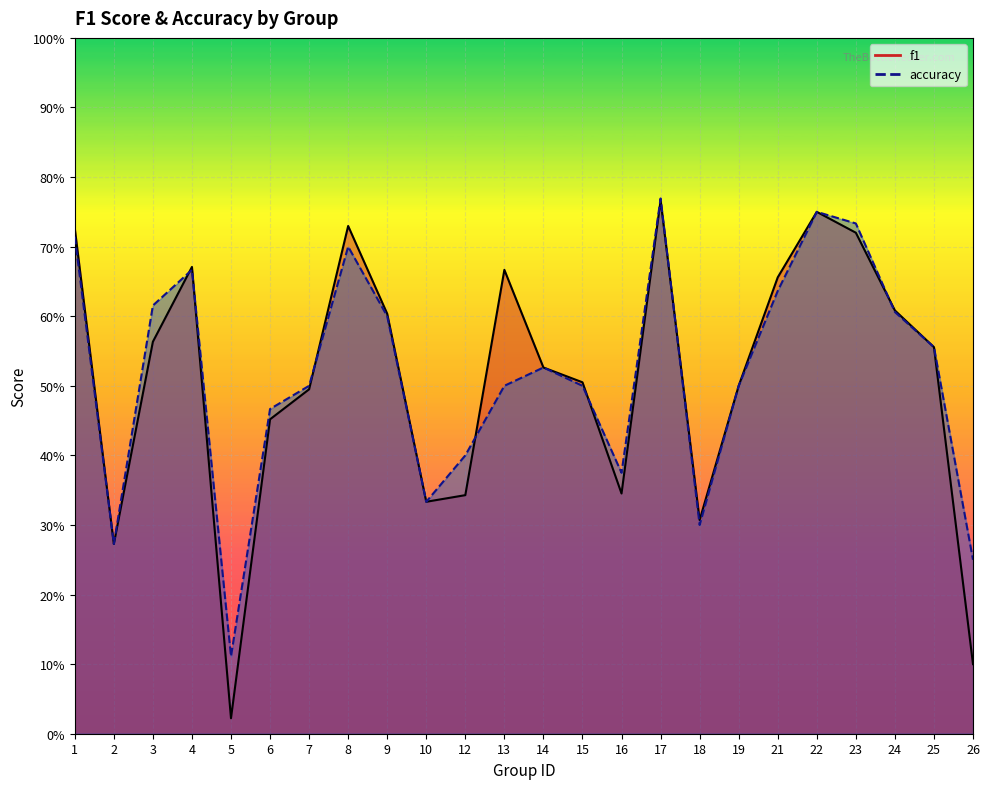

The f1 series shows 0.3 at 12. True or false?

True